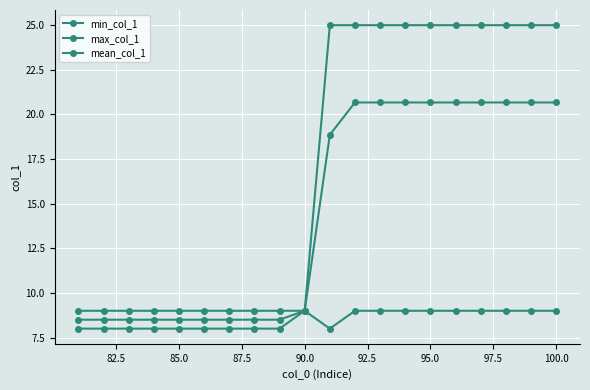

How many data points does each series have?

20